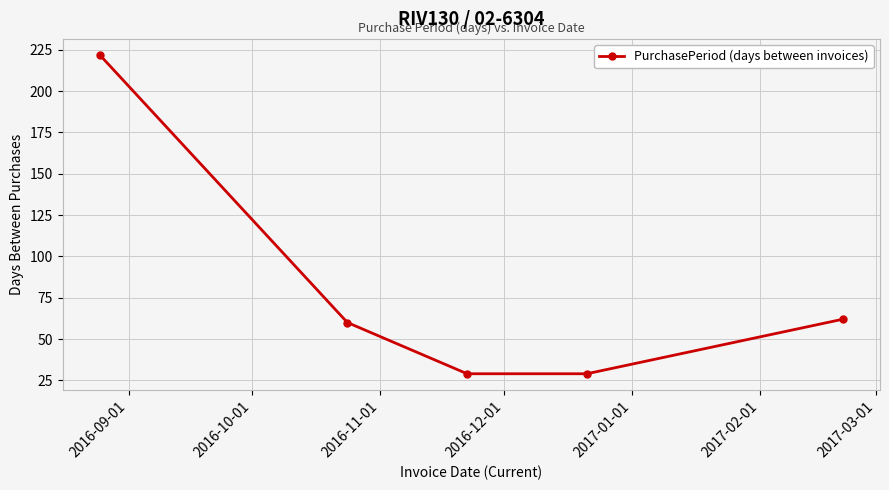

Reading right to left, what are all the values shown in this chart?

62	29	29	60	222